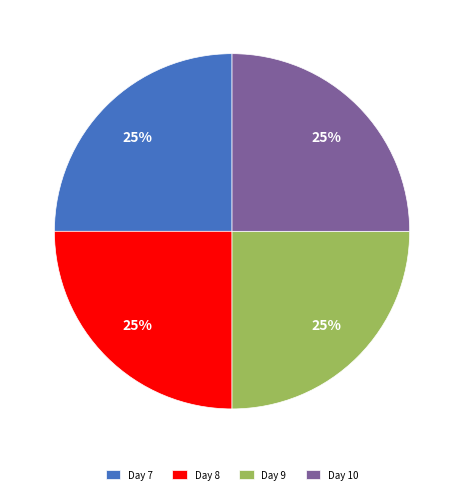

Is Day 10 the majority of the pie?

No